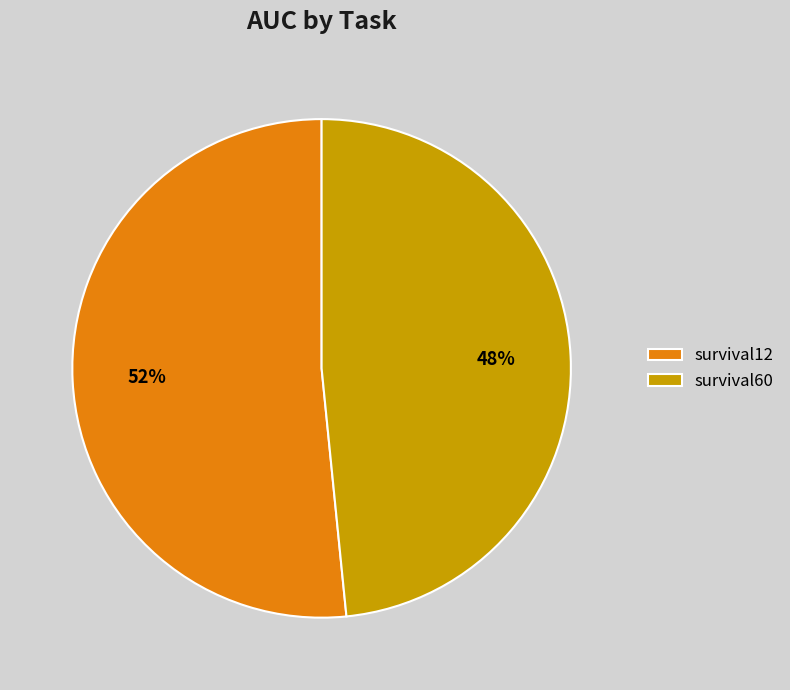

To the nearest percent, what is the combined percentage of survival60 and survival12?

100%